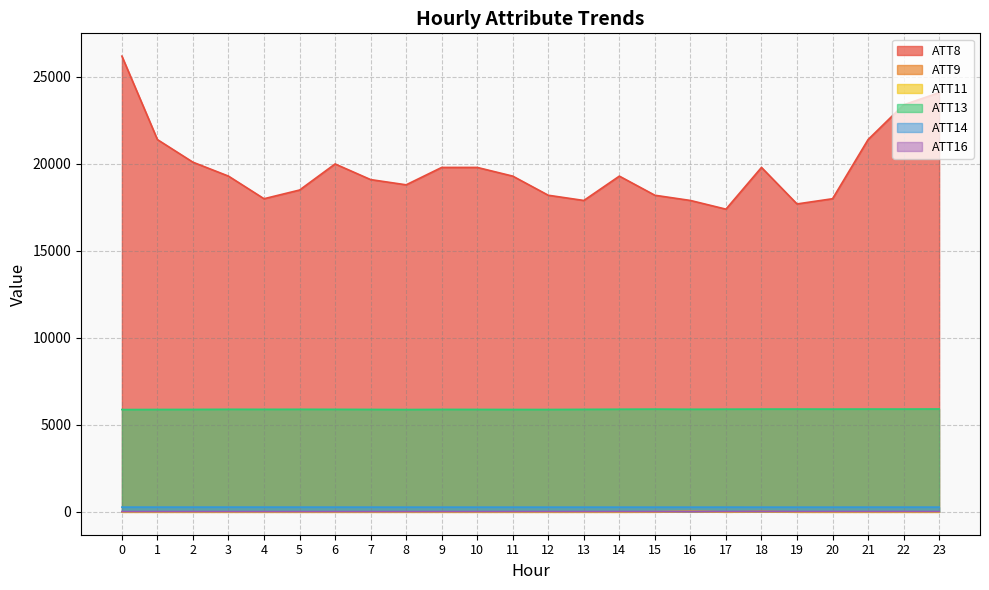

Read the ATT9 value at 17.

-10.0